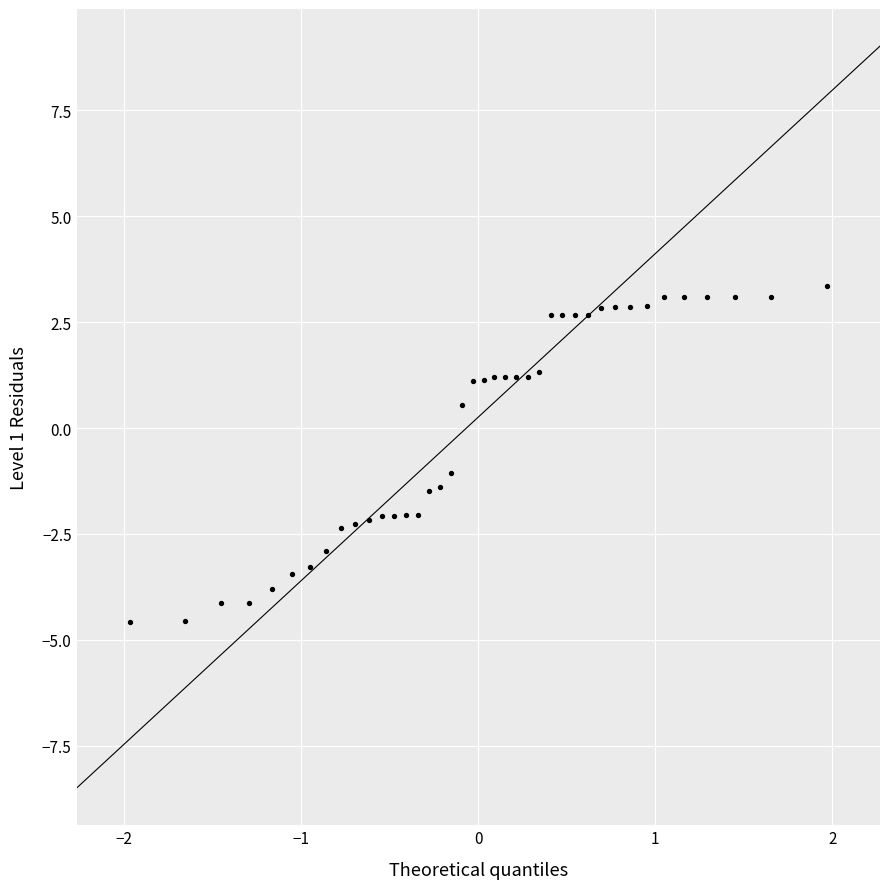

What Y value in the scatter plot is closest to 0?

0.5